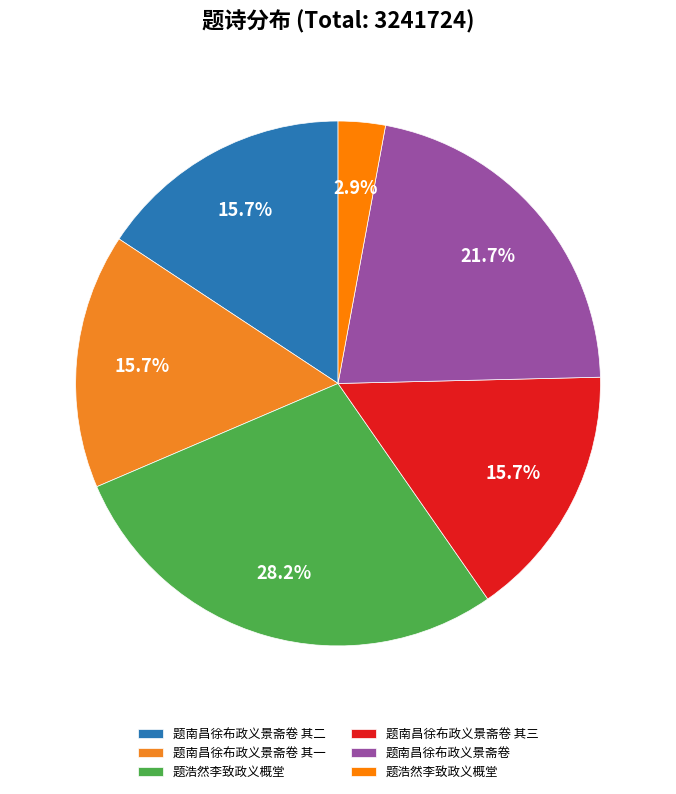

Count the number of slices in the pie.

6